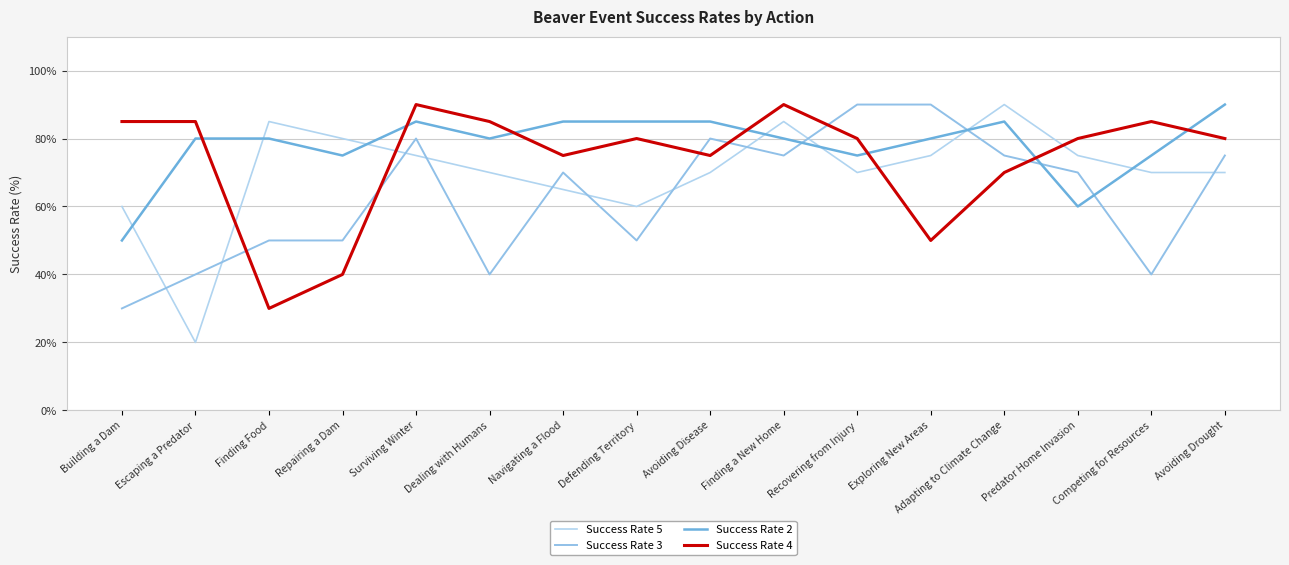

What is the total value across all series at Recovering from Injury?

315